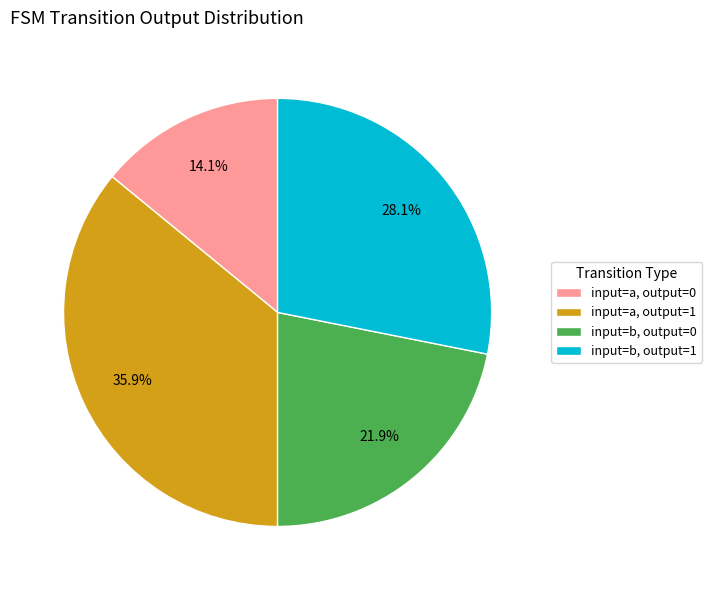

To the nearest percent, what portion does input=b, output=1 represent?

28%